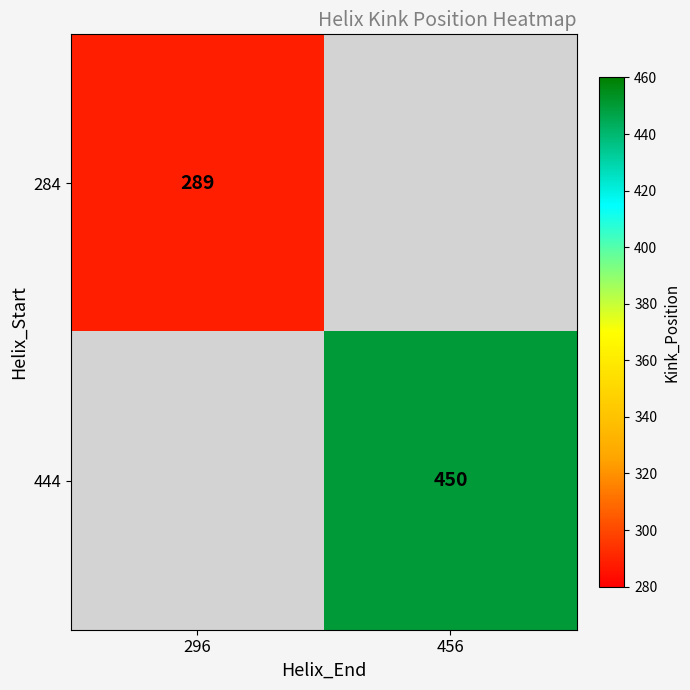

Is it true that 444 equals 450 at 456?

True